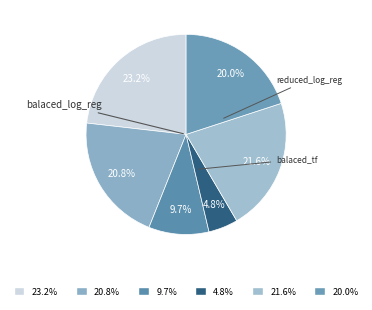

How many segments does this pie chart have?

6